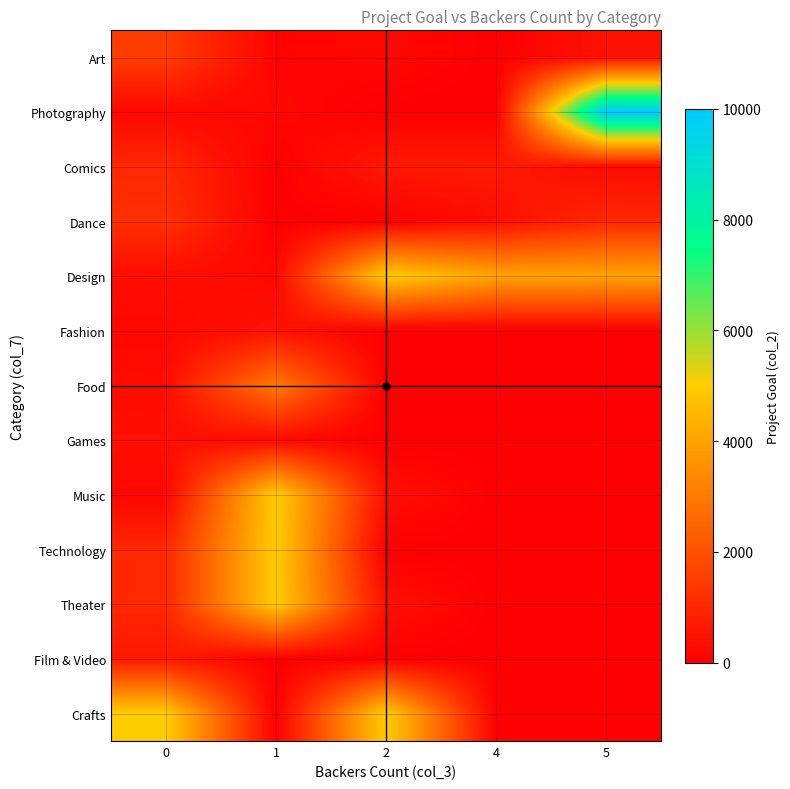

Reading right to left, transcribe all the data shown in this chart.

Art: 5=450	4=0	2=200	1=100	0=1500
Photography: 5=10000	4=0	2=0	1=200	0=200
Comics: 5=300	4=650	2=650	1=0	0=1000
Dance: 5=1000	4=400	2=0	1=0	0=1200
Design: 5=4000	4=4000	2=5000	1=200	0=320
Fashion: 5=0	4=0	2=0	1=450	0=200
Food: 5=0	4=0	2=0	1=3000	0=300
Games: 5=0	4=0	2=0	1=250	0=400
Music: 5=0	4=0	2=400	1=5000	0=180
Technology: 5=0	4=0	2=0	1=5000	0=1000
Theater: 5=0	4=0	2=400	1=5000	0=1000
Film & Video: 5=0	4=0	2=0	1=0	0=600
Crafts: 5=0	4=0	2=5000	1=0	0=5000